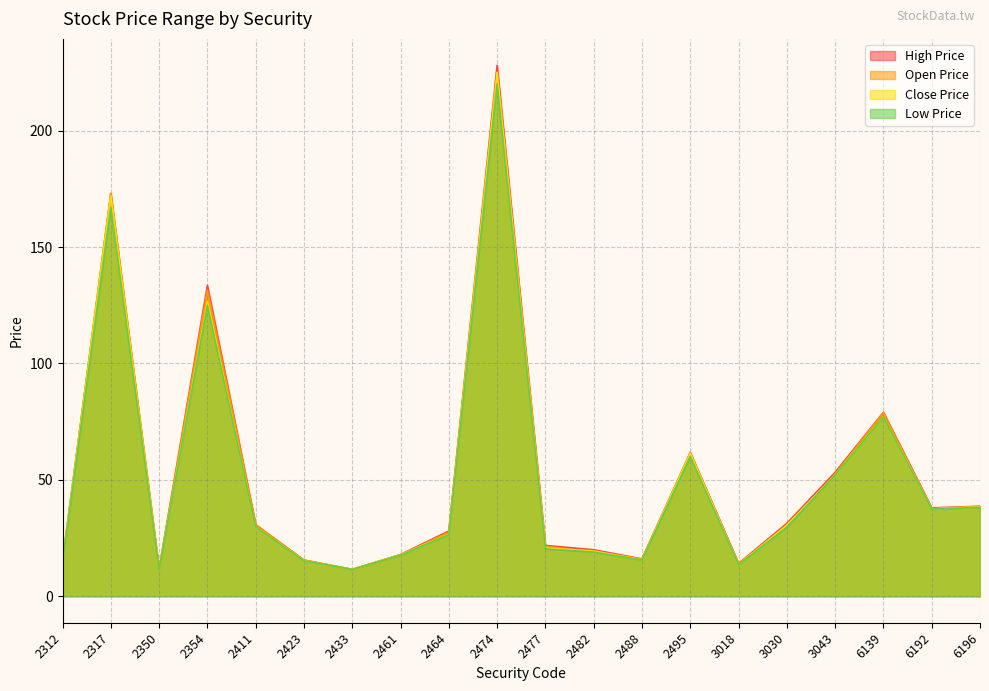

What value does the Close Price series have at 6139?

77.1